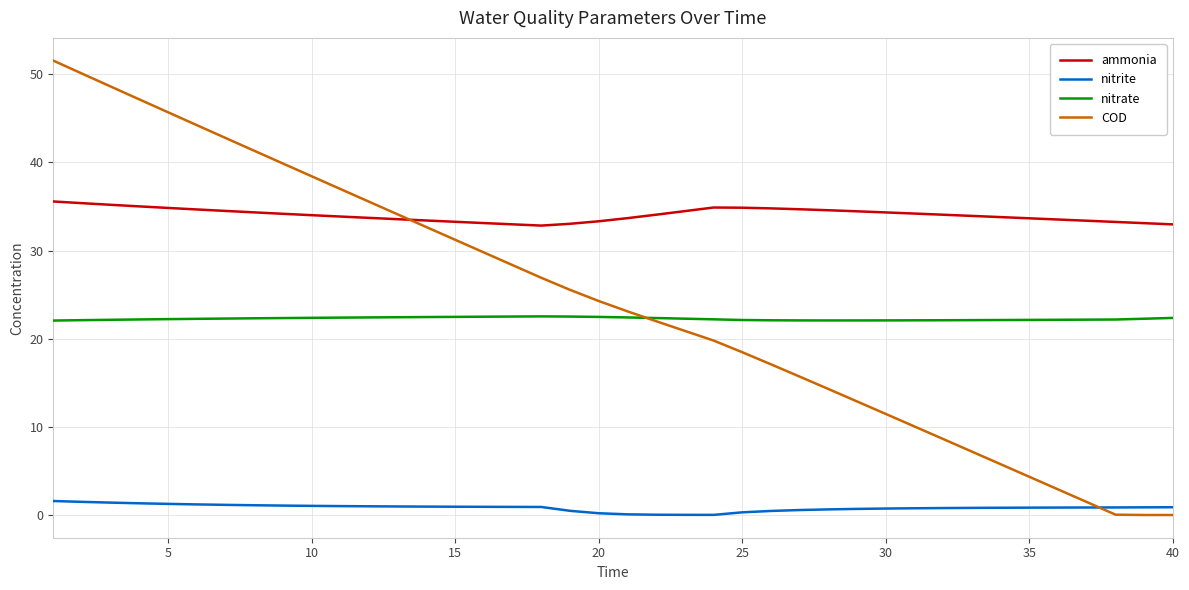

Which series has the largest range (max minus min)?

COD